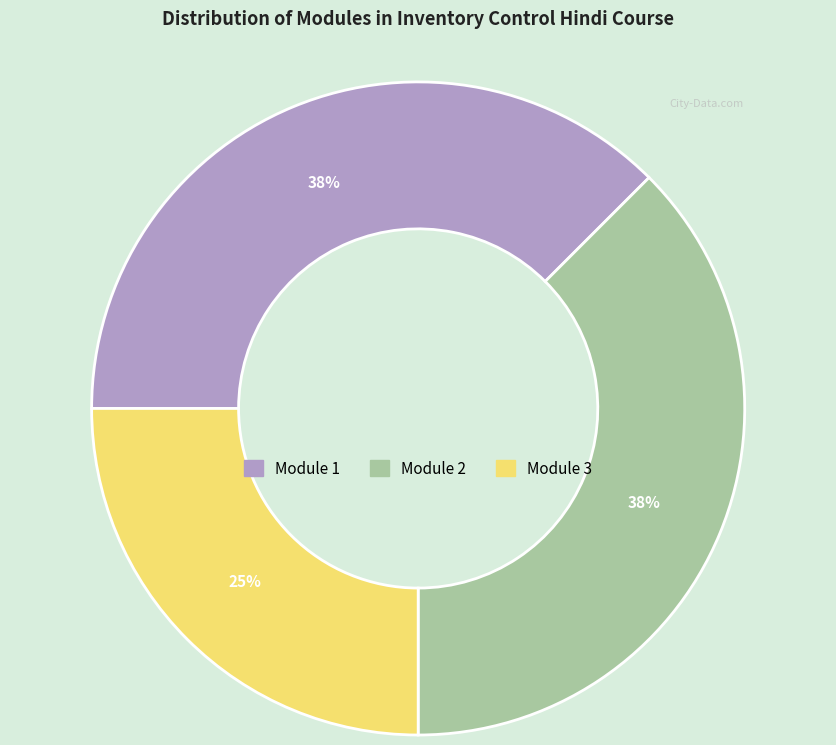

True or false: Module 2 accounts for 38% of the total.

True